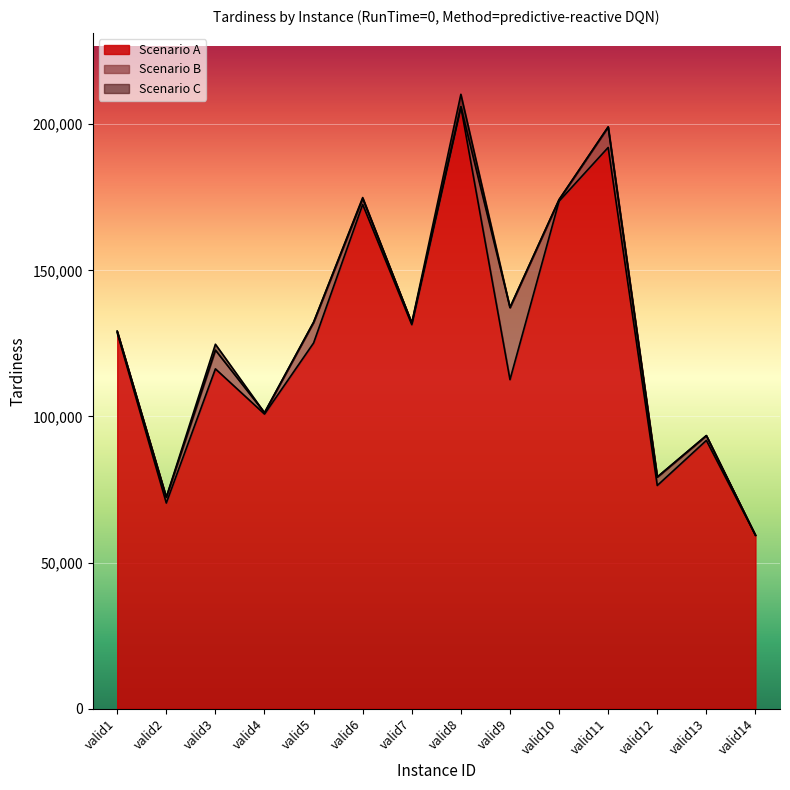

True or false: Scenario C and Scenario A cross at least once.

False